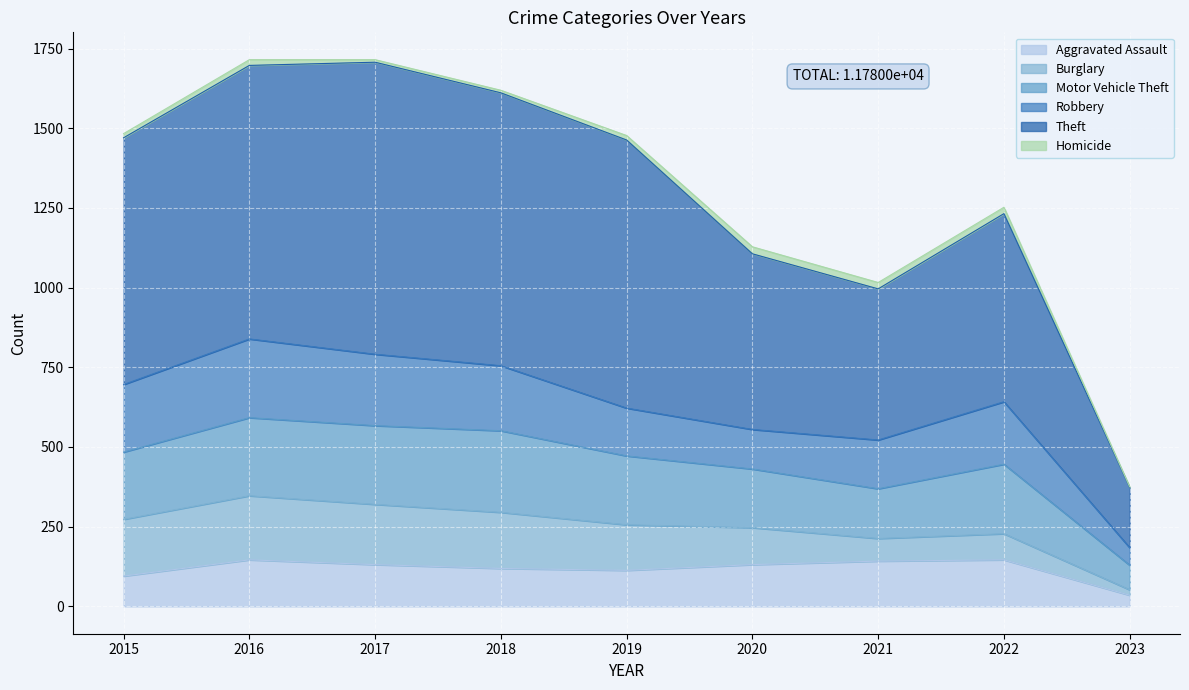

Count the number of data series in this chart.

6